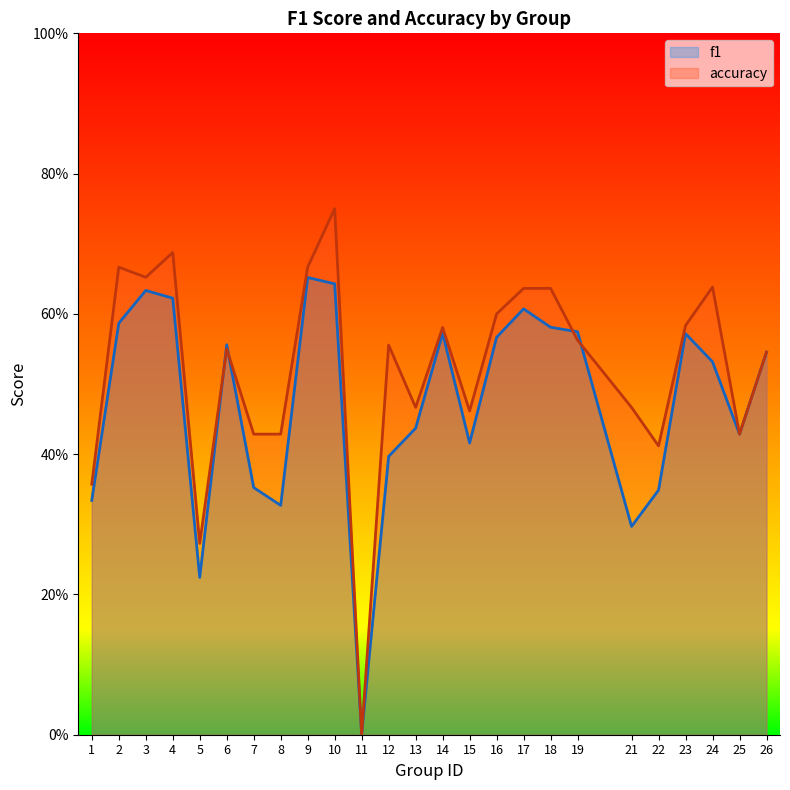

How many times do f1 and accuracy cross each other?

4